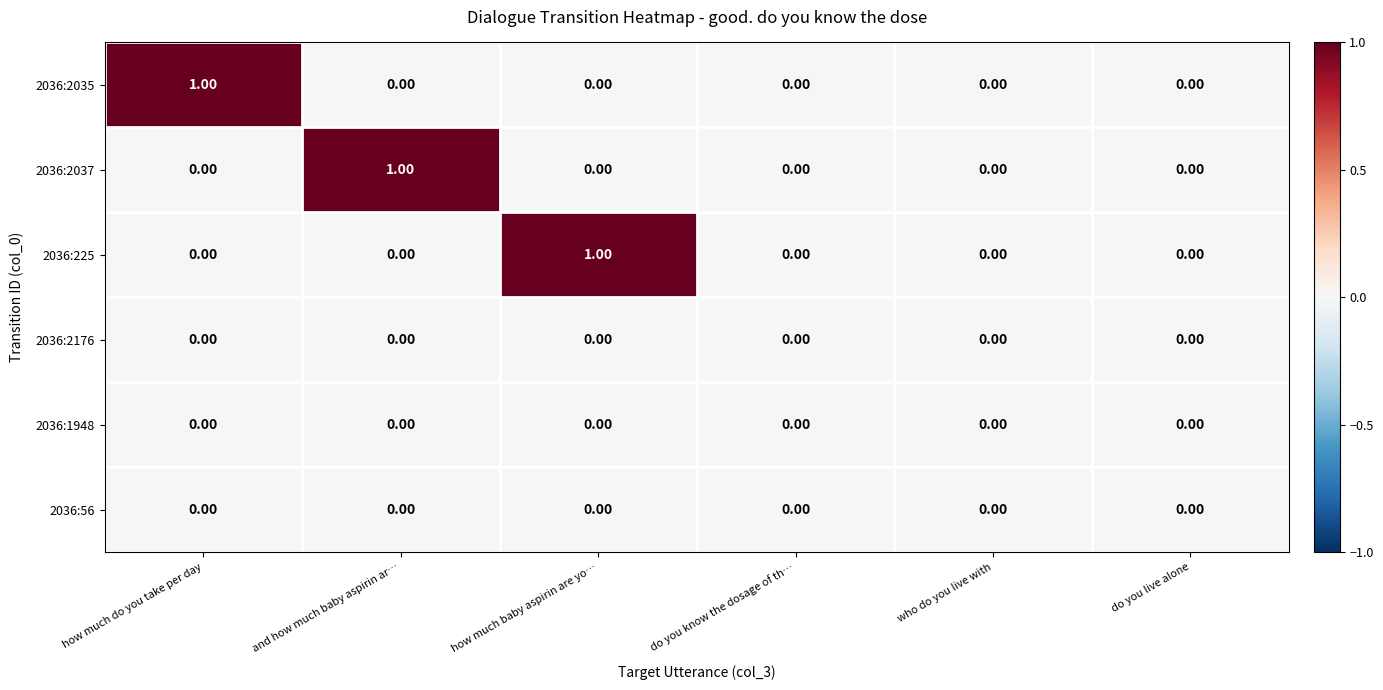

Between and how much baby aspirin ar… and who do you live with, which series saw the biggest shift?

2036:2037